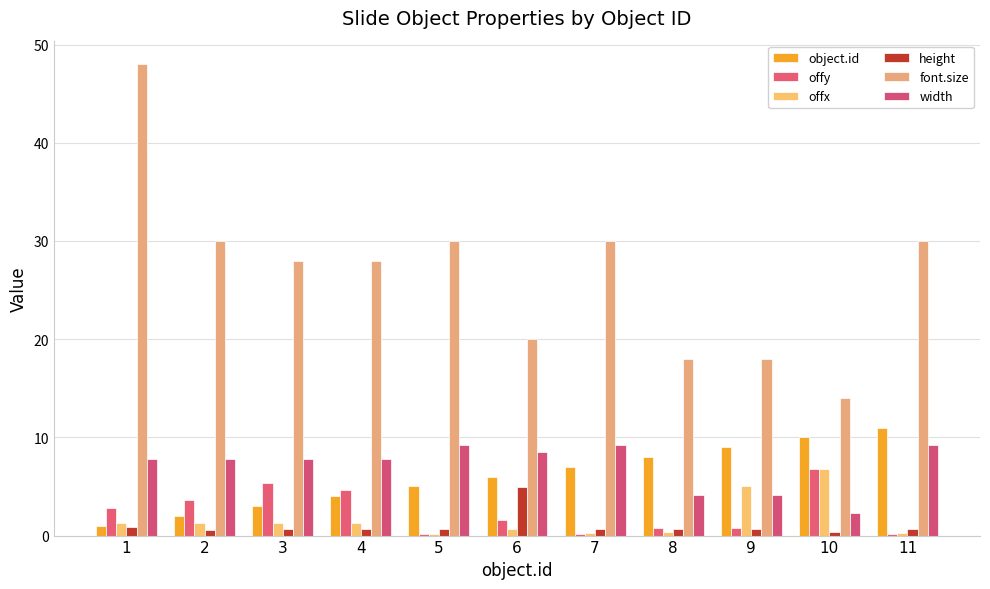

The value of offy at 10 is 6.8. True or false?

True